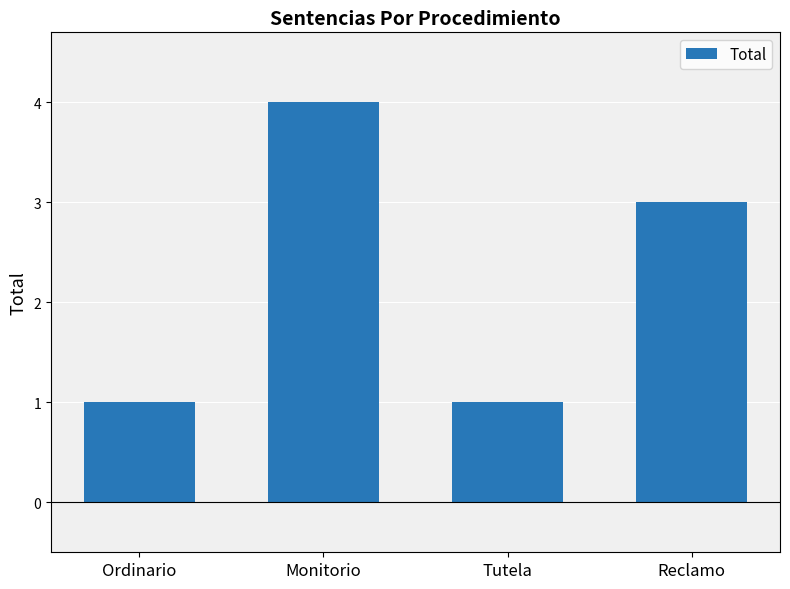

What is the label of the 4th bar from the right?

Ordinario